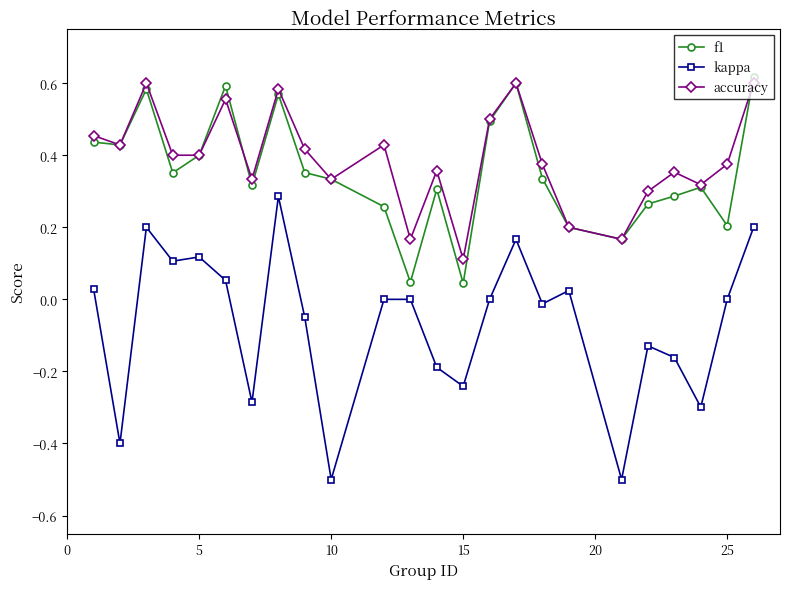

What is the minimum value shown in the chart?

-0.5